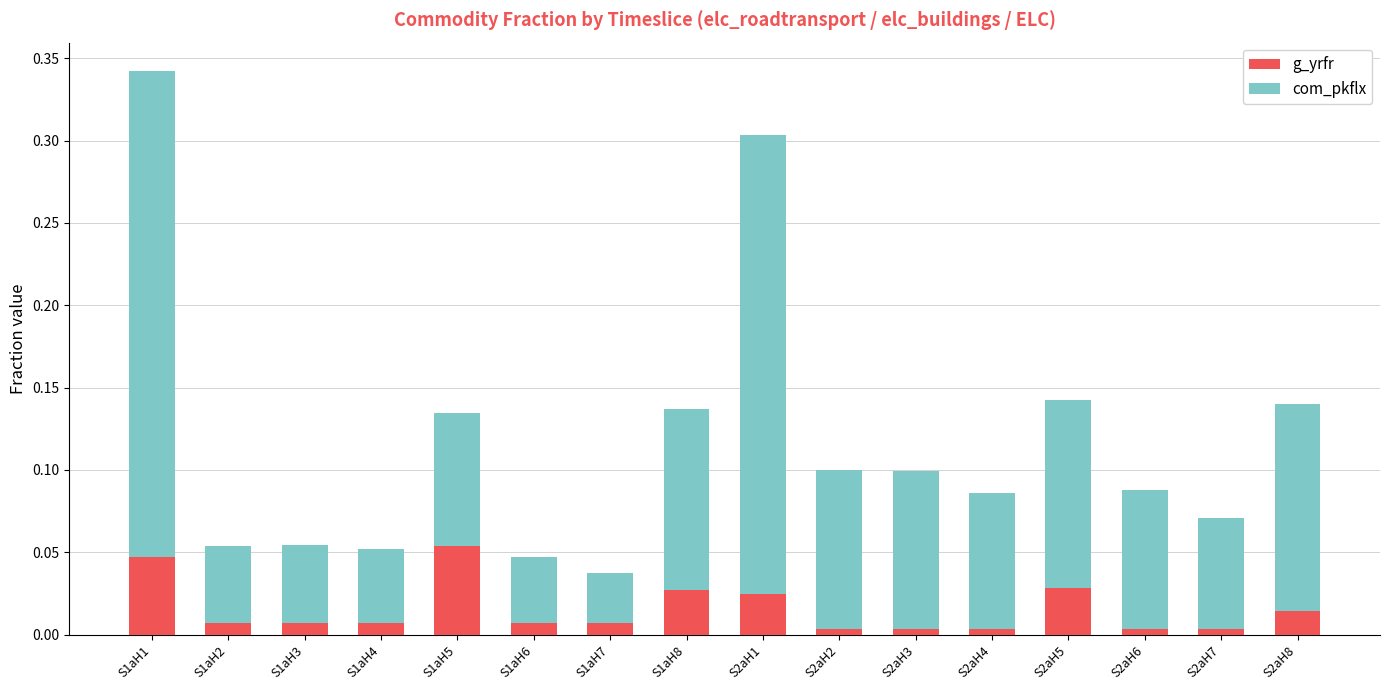

The value of g_yrfr at S2aH7 is 0.0. True or false?

True